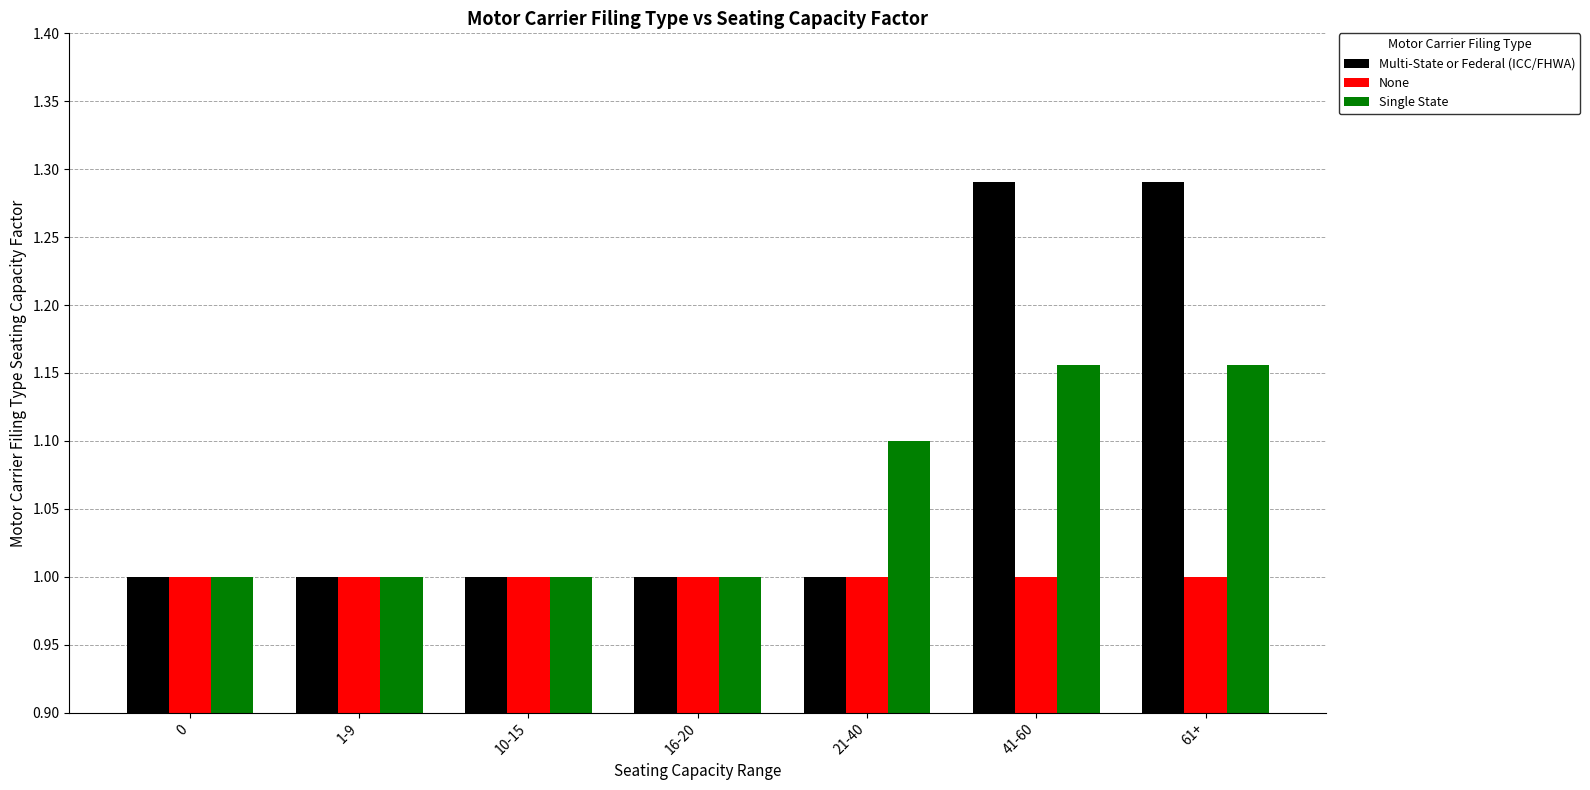

What is the total value across all series at 0?

3.0